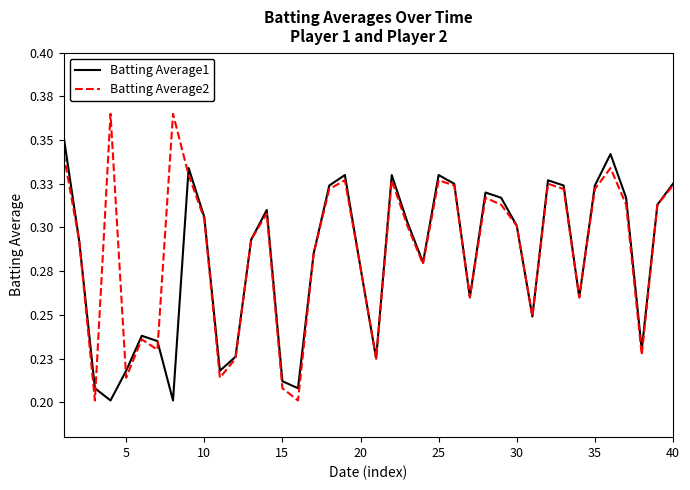

Does the chart have visible grid lines?

No